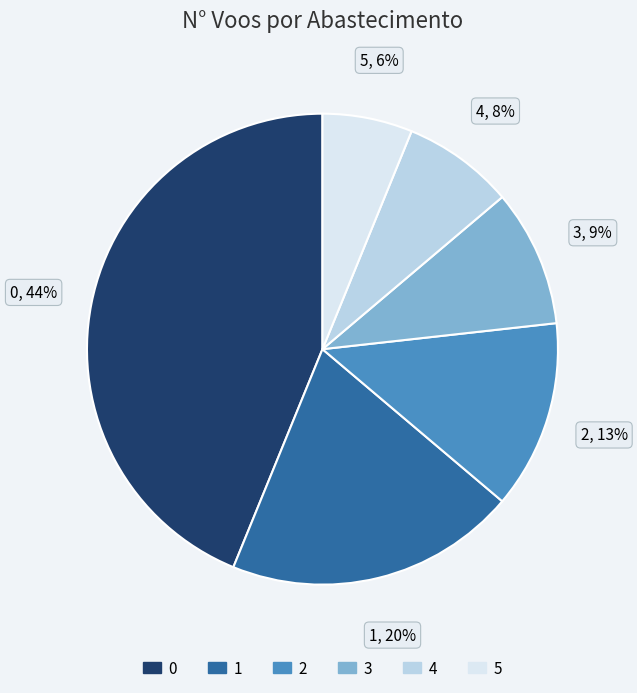

To the nearest percent, what is the average slice percentage?

17%